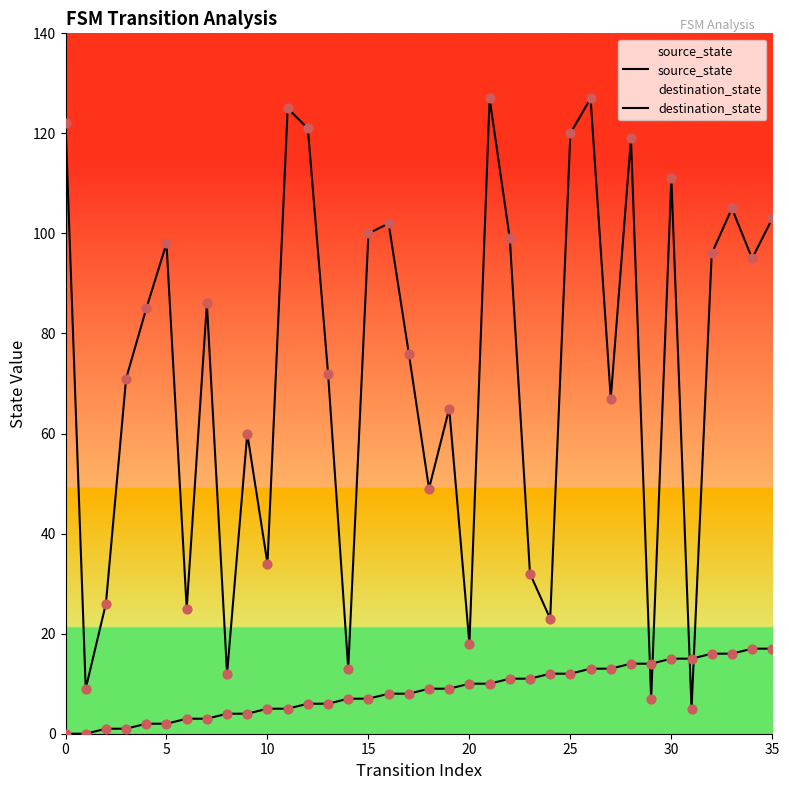

Which series has the largest Y range (max minus min)?

destination_state